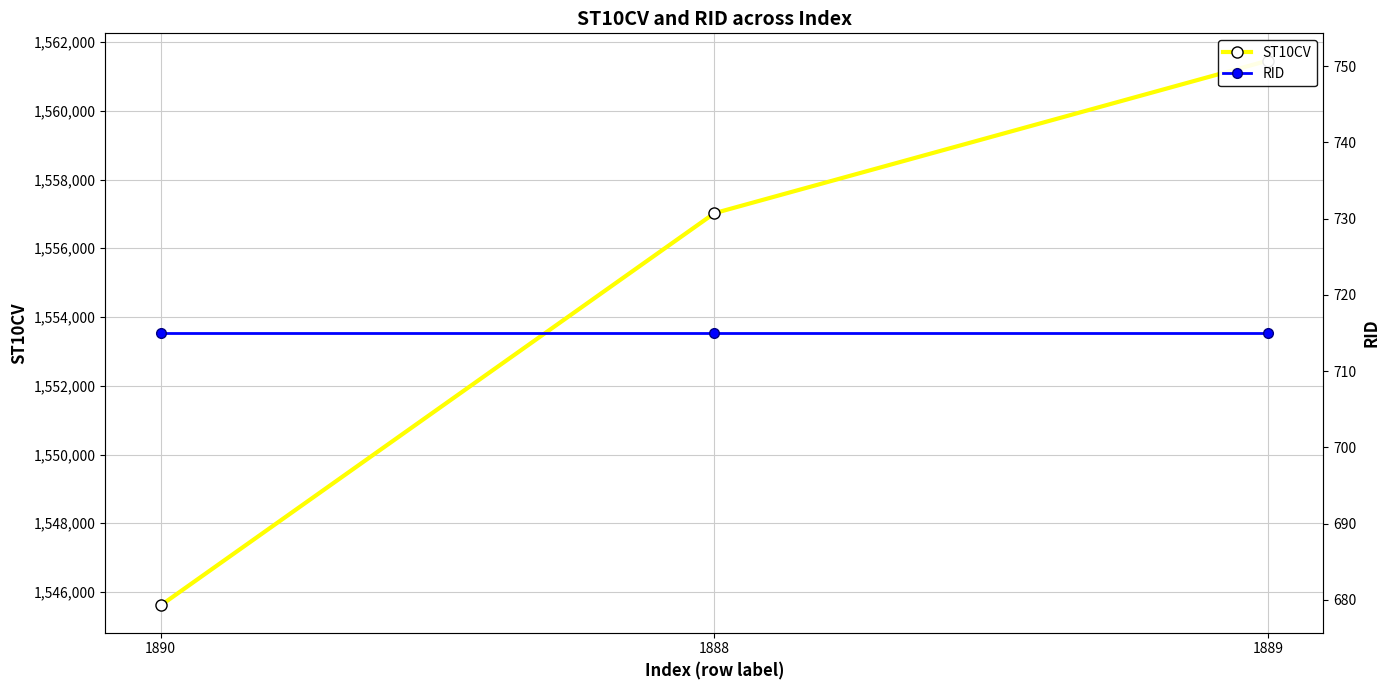

Between 1888 and 1890, which is larger?

1888